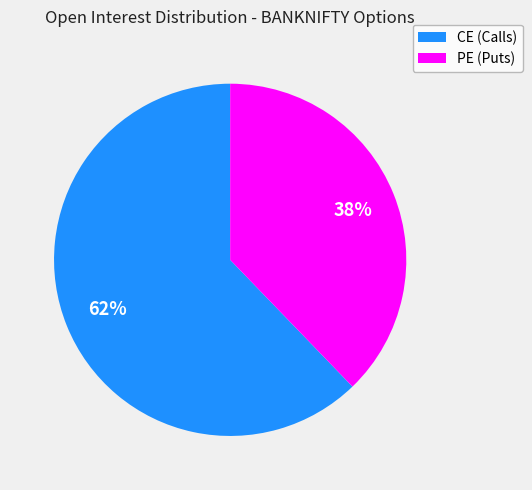

Is there a majority slice in this chart?

Yes